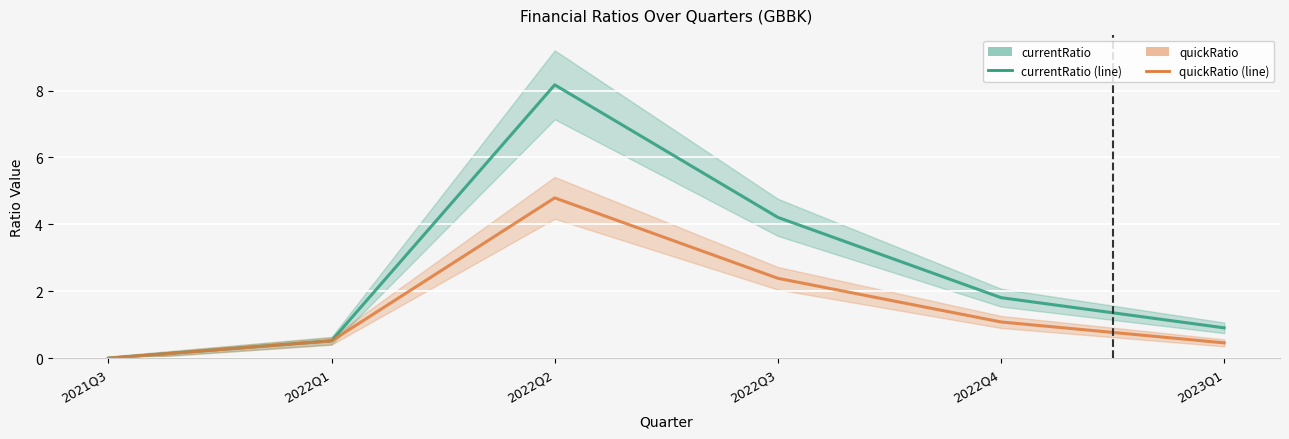

The currentRatio series shows -3.2 at 2021Q3. True or false?

False